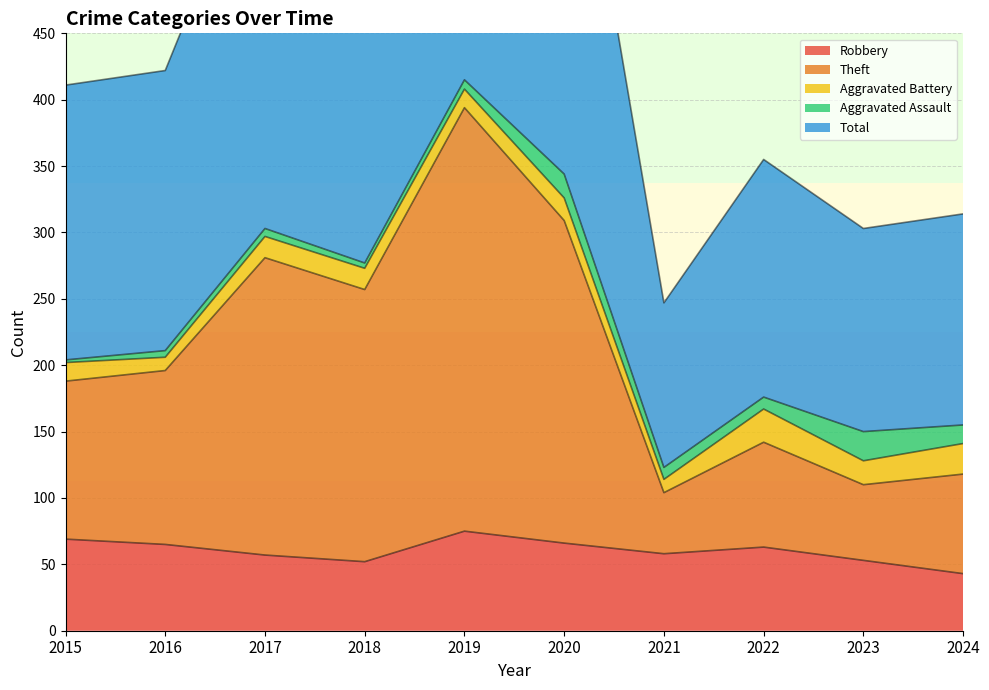

Which series has the largest total across all categories?

Total